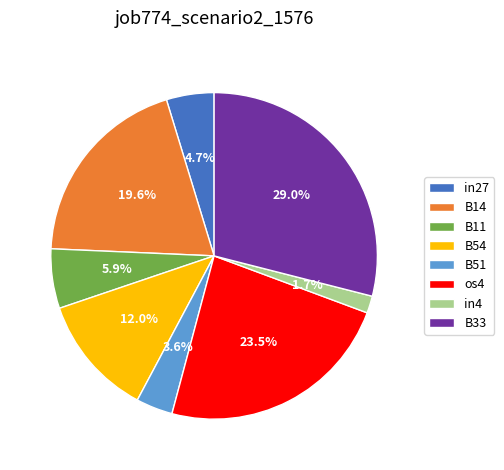

Combined, what portion of the pie is B33 and B54?

41.0%